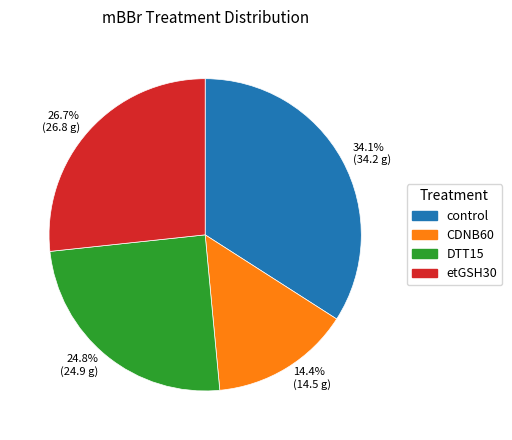

Is the sum of control and etGSH30 greater than half?

Yes